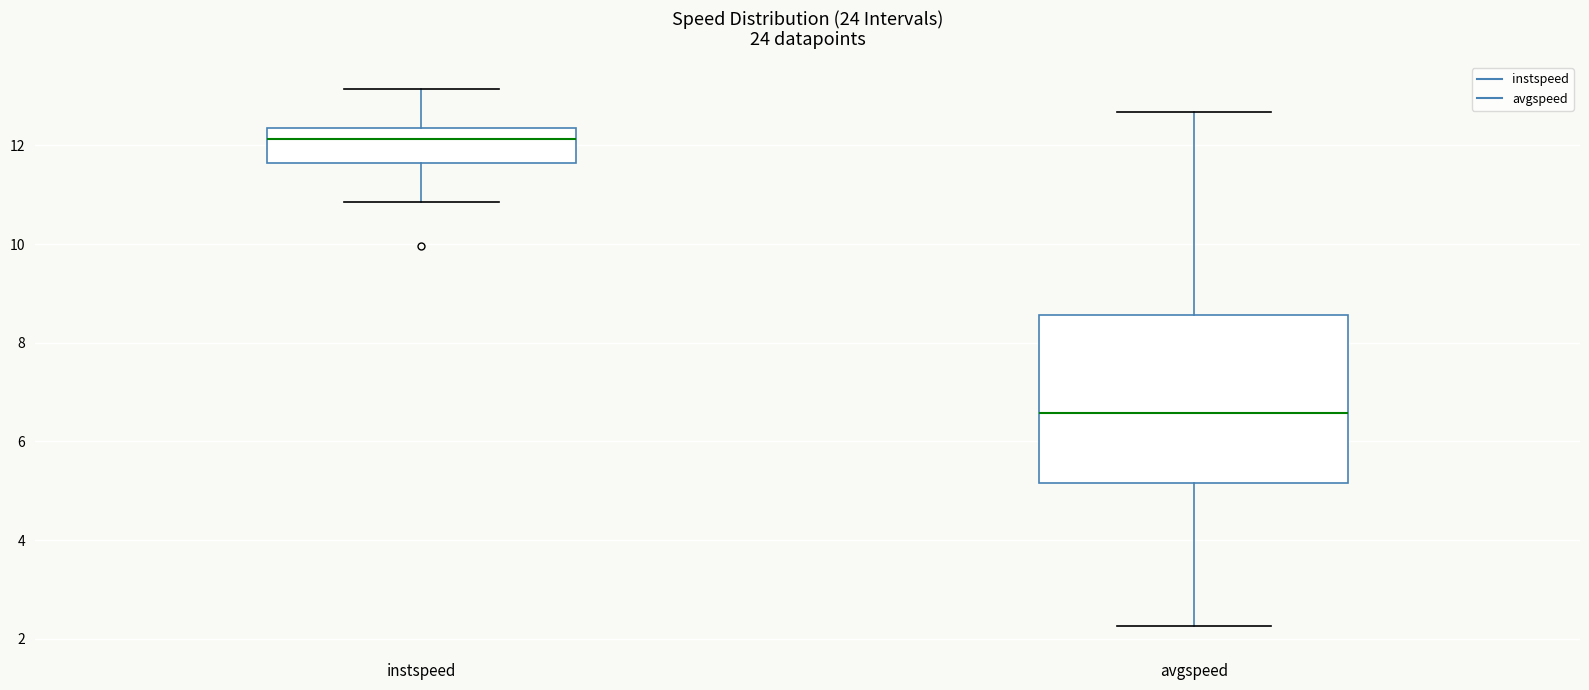

Reading left to right, transcribe this box plot: for each box, give where its median line is, the range the box spans, and where its two whiskers end, as read against the y-axis. The values are not printed on the chart, so give them approximately, as read against the axis.

instspeed: median 12.2, box 11.6 to 12.4, whiskers 10.8 to 13.2
avgspeed: median 6.6, box 5.2 to 8.6, whiskers 2.2 to 12.6